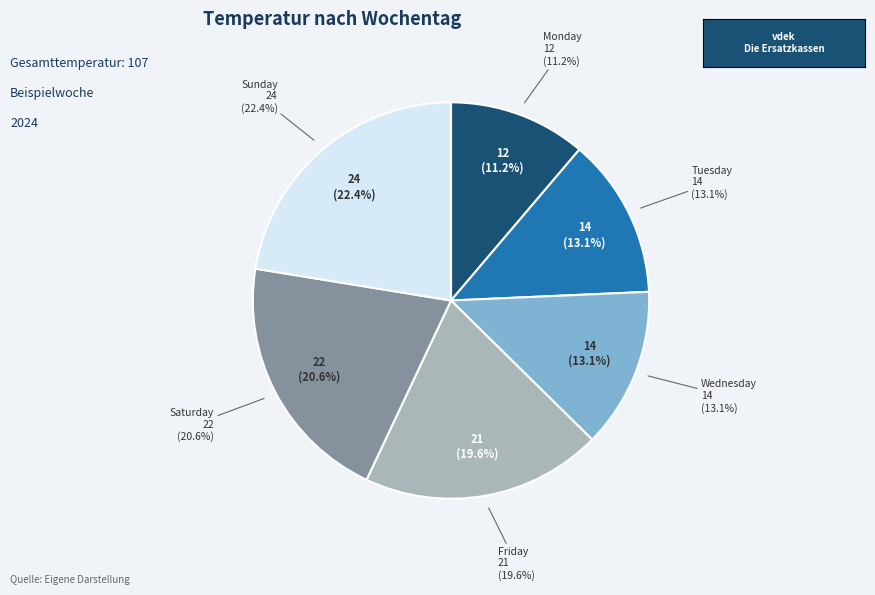

Does Friday represent more than half of the total?

No